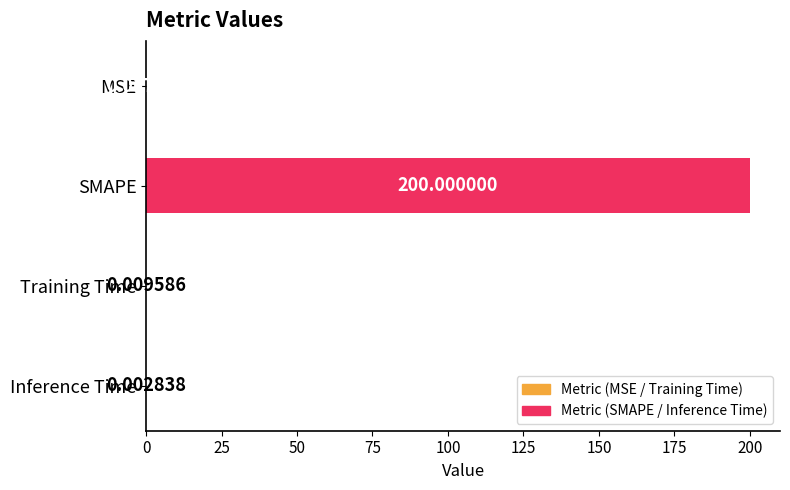

Which label corresponds to the largest value in the chart?

SMAPE